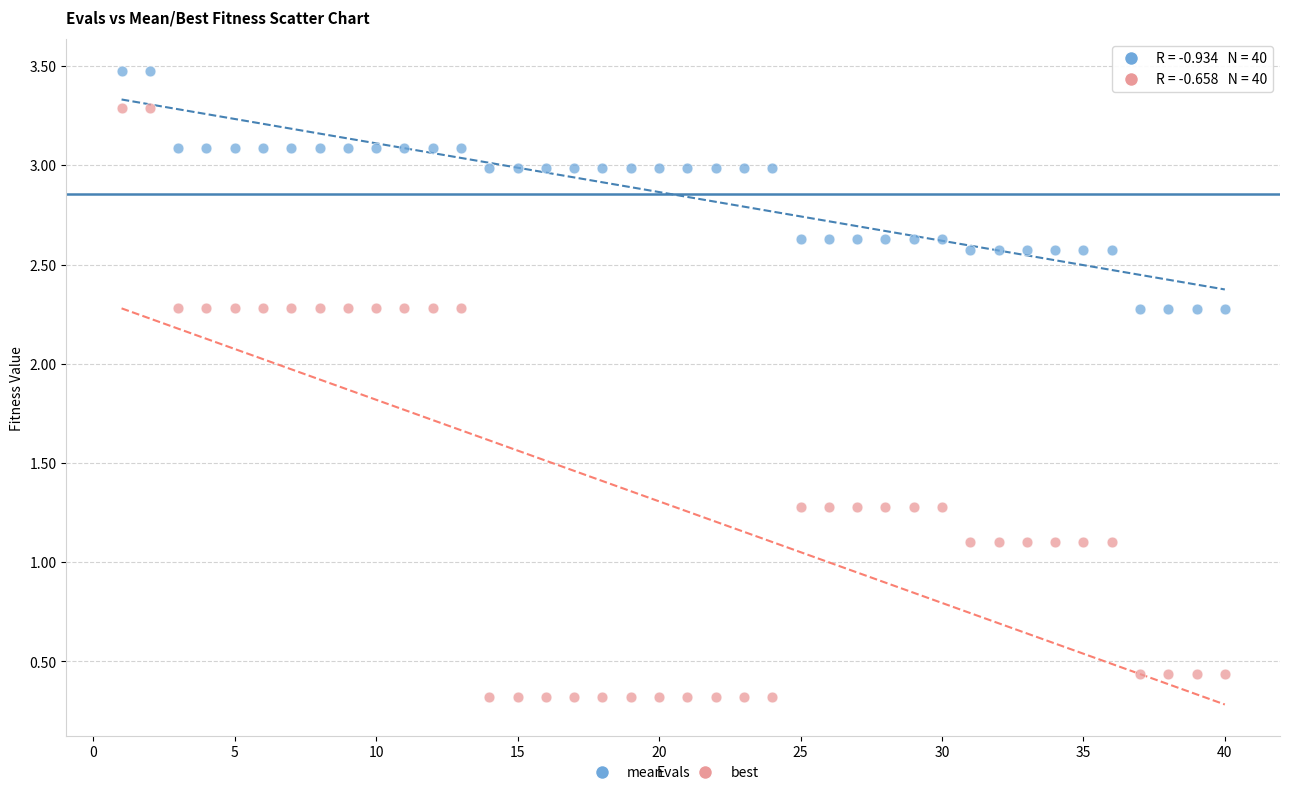

Which series has the widest spread of Y values?

best